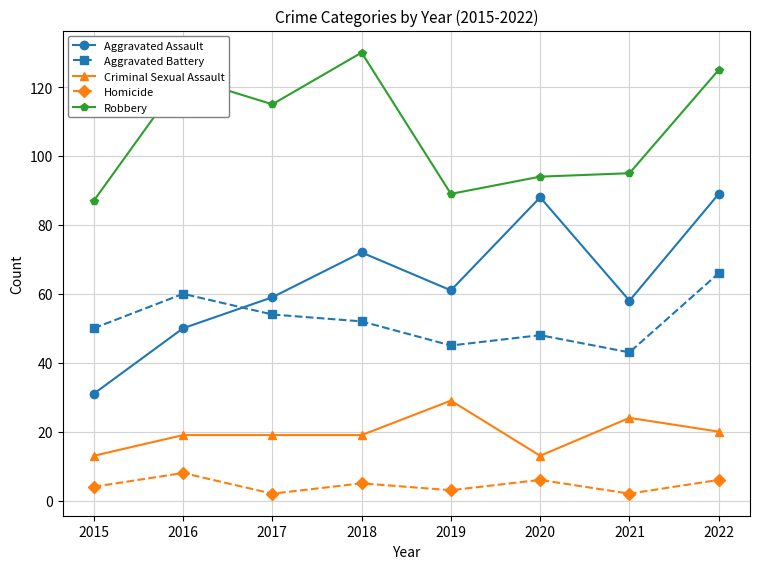

How many data points in Aggravated Battery are less than 52?

4